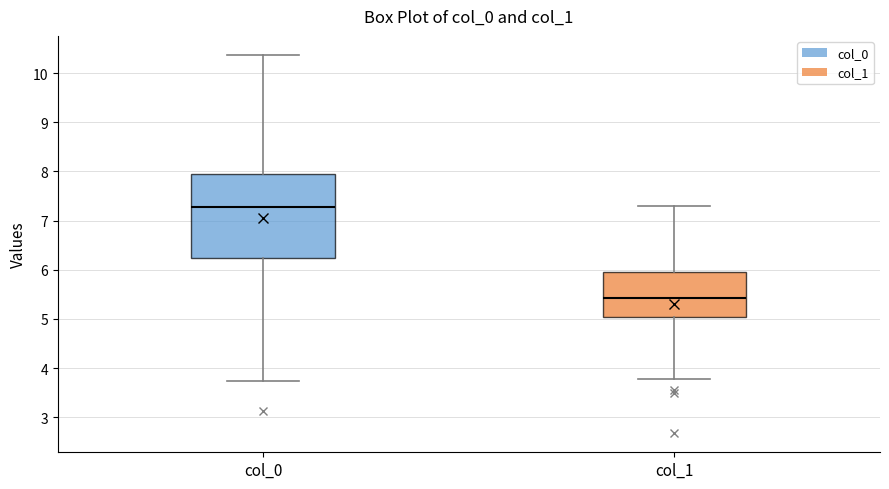

Reading left to right, transcribe this box plot: for each box, give where its median line is, the range the box spans, and where its two whiskers end, as read against the y-axis. The values are not printed on the chart, so give them approximately, as read against the axis.

col_0: median 7.3, box 6.2 to 7.9, whiskers 3.7 to 10.4
col_1: median 5.4, box 5.0 to 6.0, whiskers 3.8 to 7.3